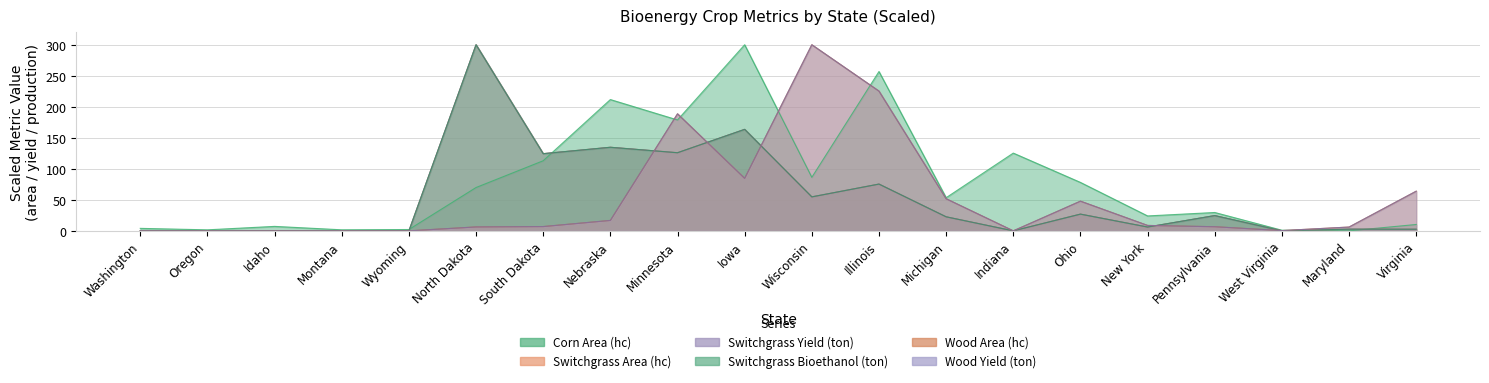

What are all the series names shown in the legend?

Corn Area (hc), Switchgrass Area (hc), Switchgrass Yield (ton), Switchgrass Bioethanol (ton), Wood Area (hc), Wood Yield (ton)